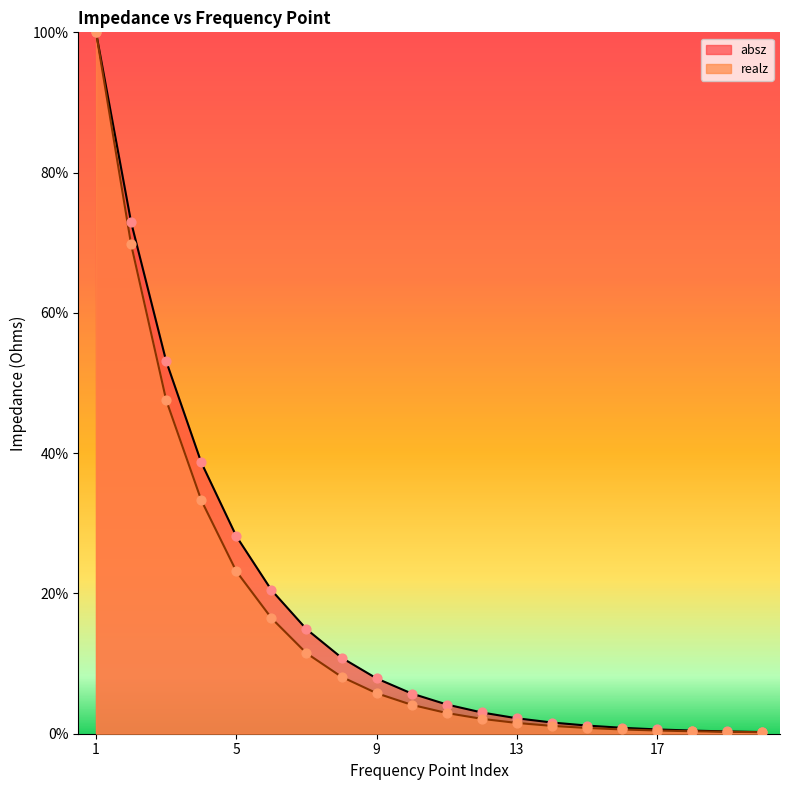

Which series has the largest total across all categories?

absz